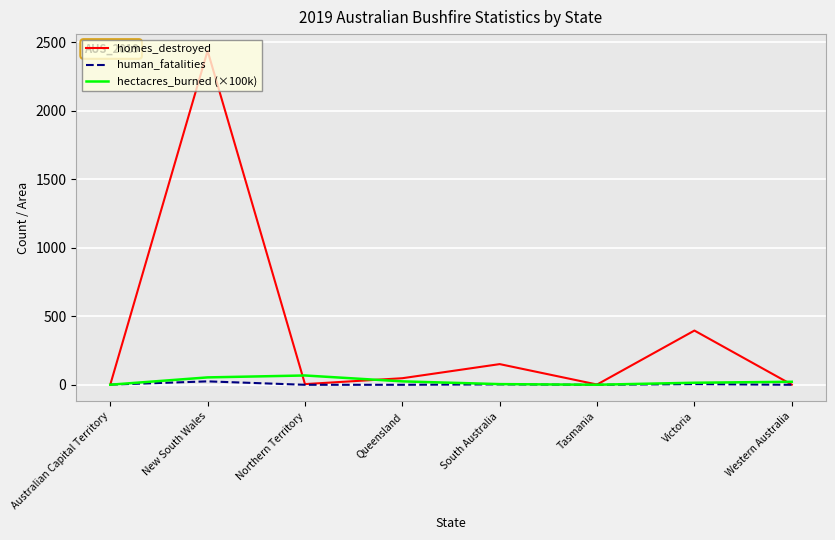

What is the average value of the hectacres_burned (×100k) series?

23.7